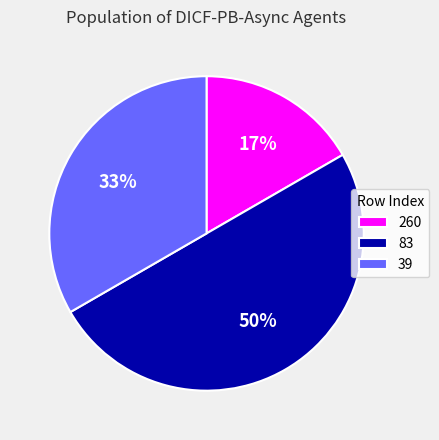

True or false: 83 accounts for 41% of the total.

False